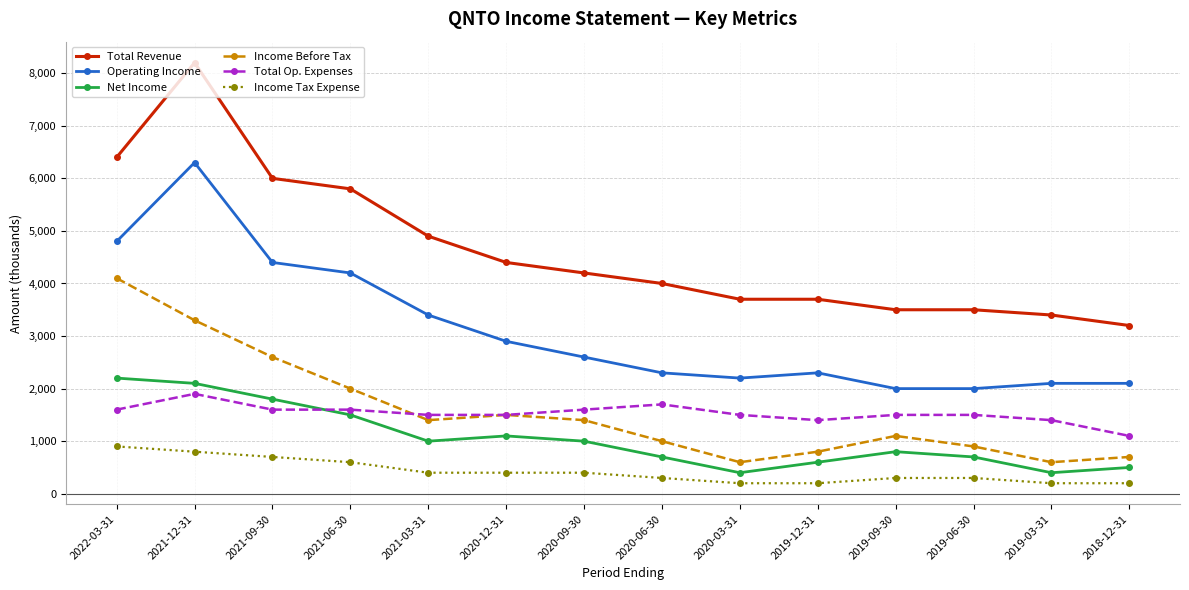

At which label is Income Tax Expense closest to 550?

2021-06-30